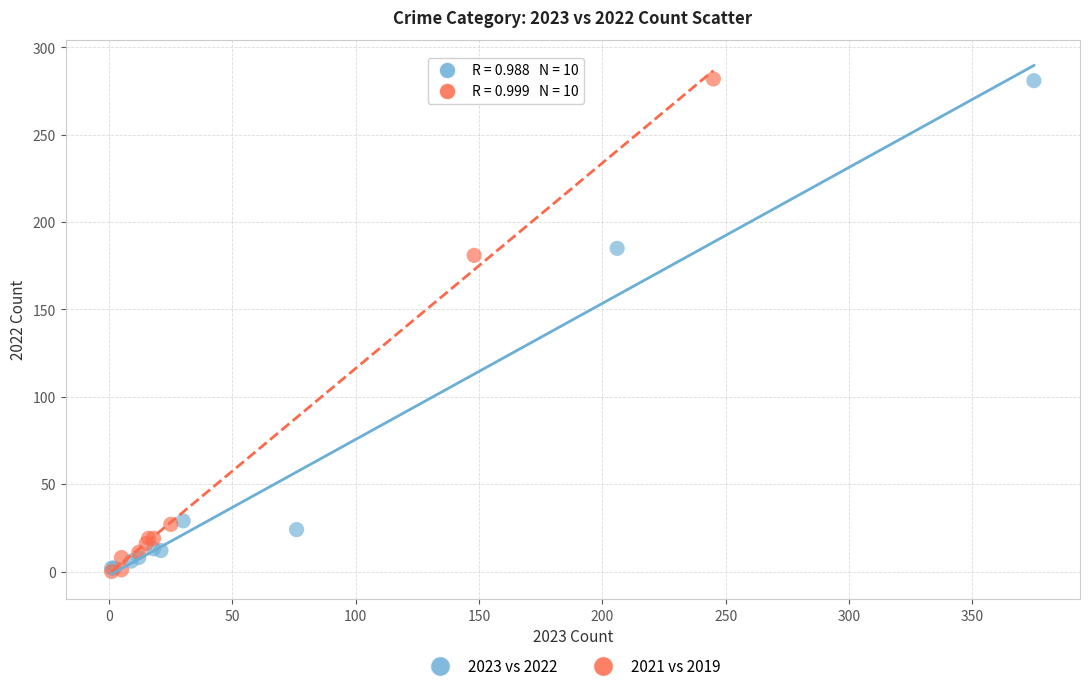

Which series has the largest Y range (max minus min)?

2021 vs 2019